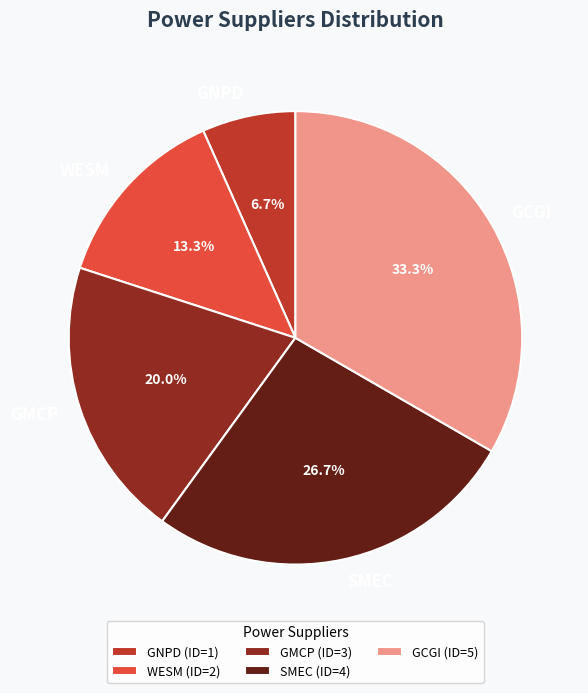

Do SMEC and WESM together represent more than half of the pie?

No